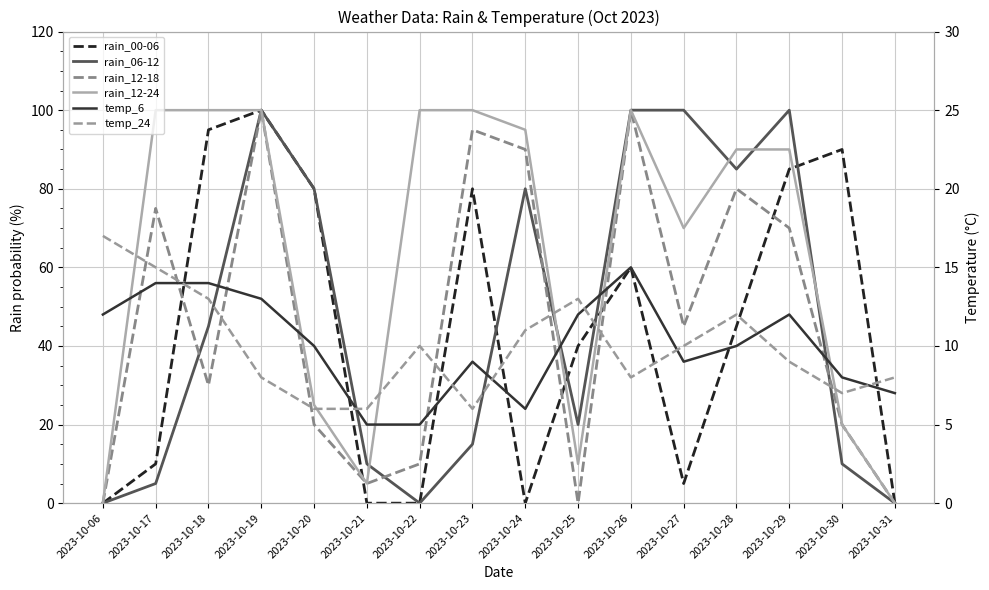

Which category has the lowest value across all series?

2023-10-06